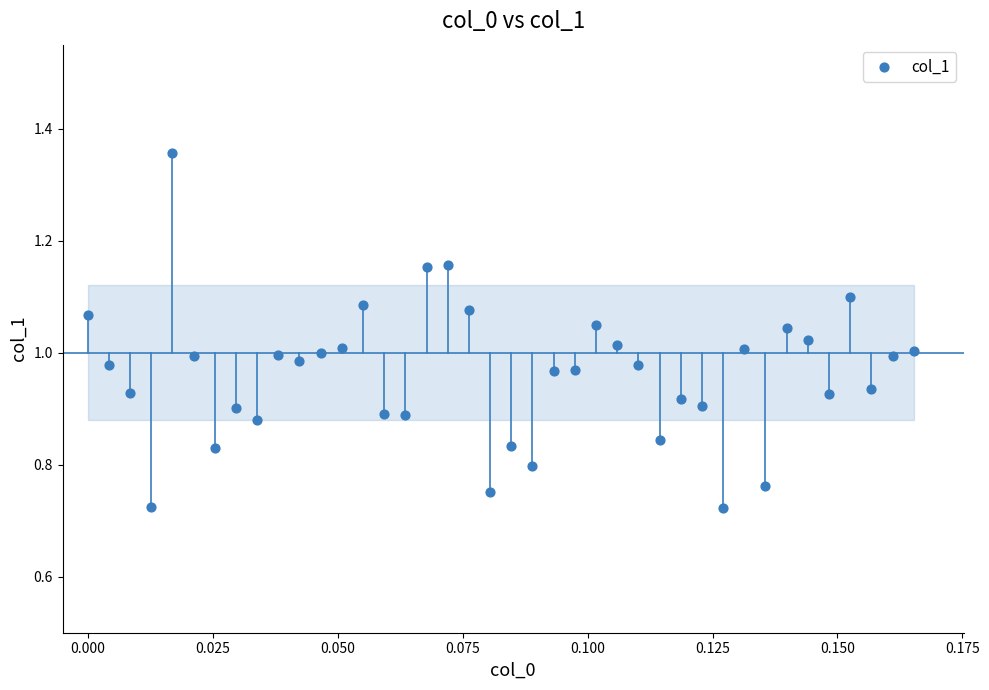

What is the range of Y values (max minus min)?

0.6